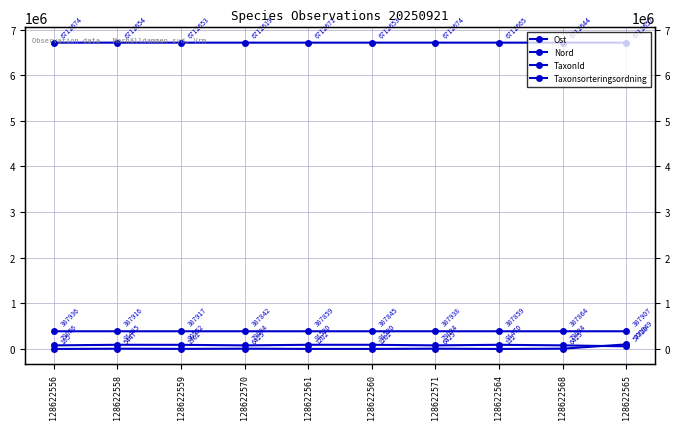

What is the difference between the highest and lowest values at 128622571?

6706249